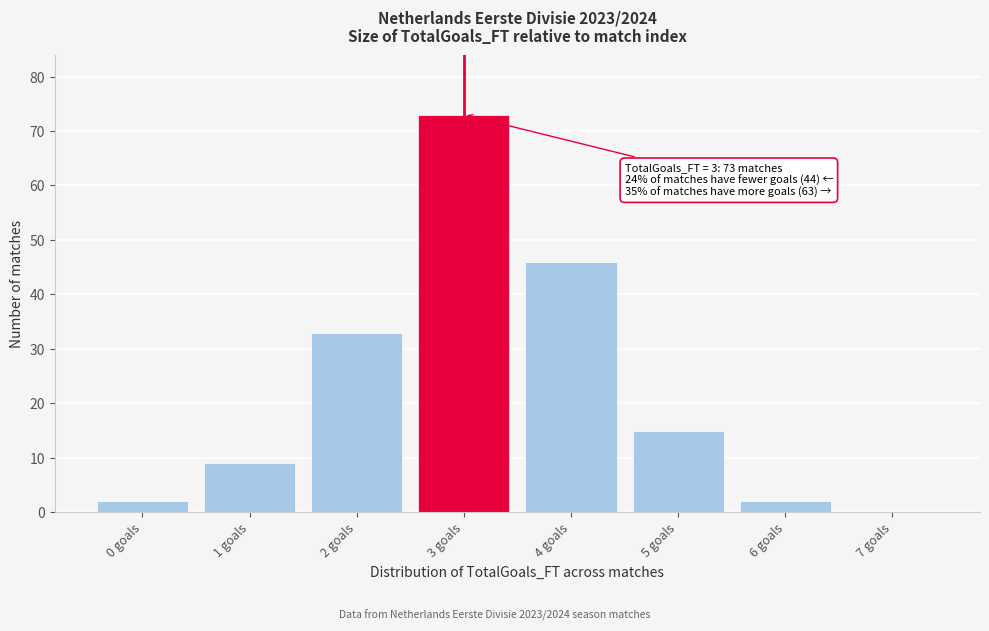

Which range on the x-axis has the tallest bar?

2.5 to 3.5